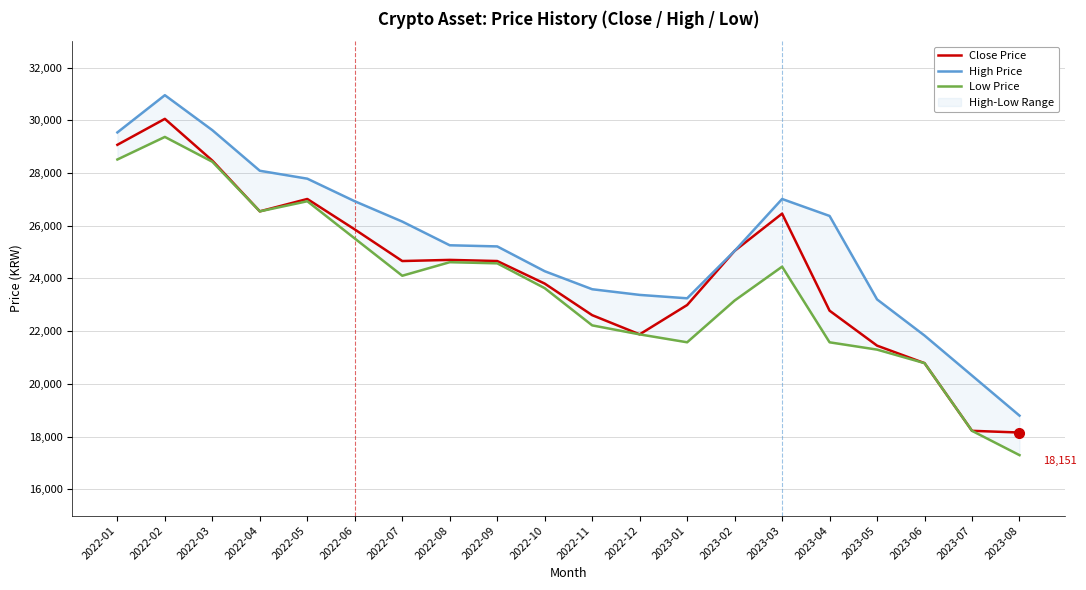

What is the sum of all Low Price values?

474632